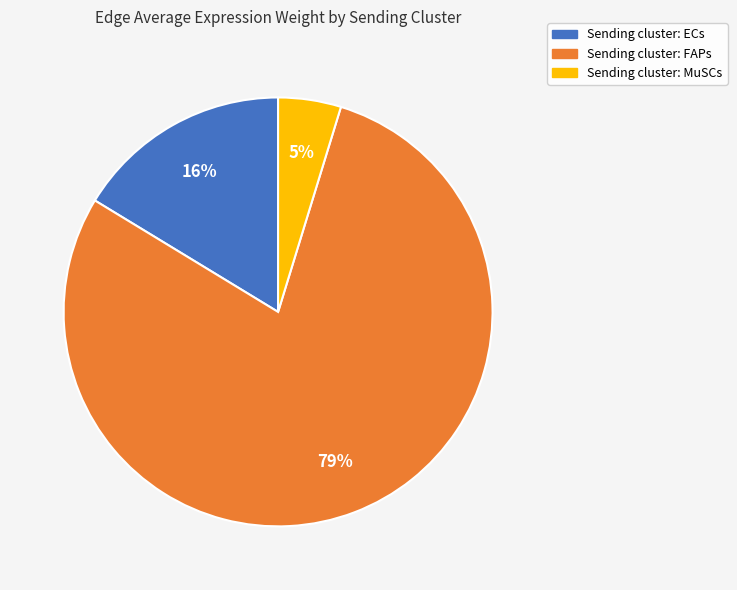

Count the number of slices in the pie.

3